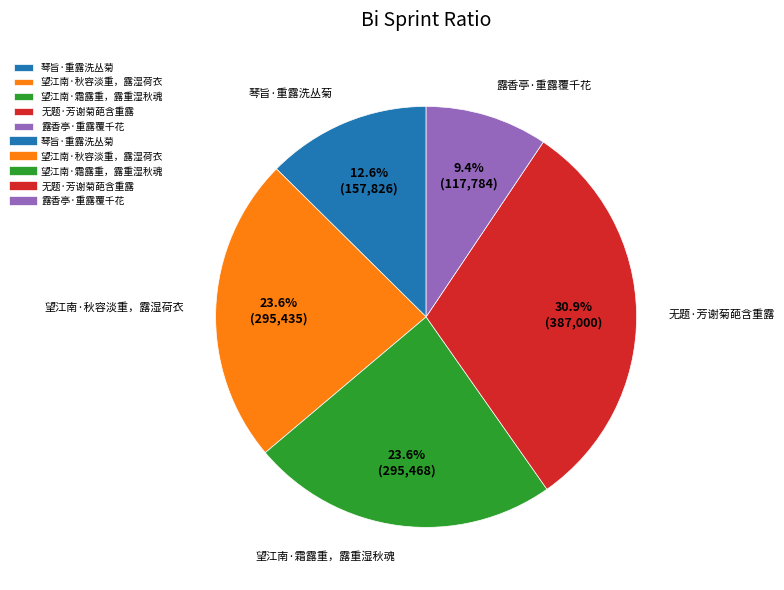

To the nearest percent, what is the combined percentage of 露香亭·重露覆千花 and 望江南·秋容淡重，露湿荷衣?

33%